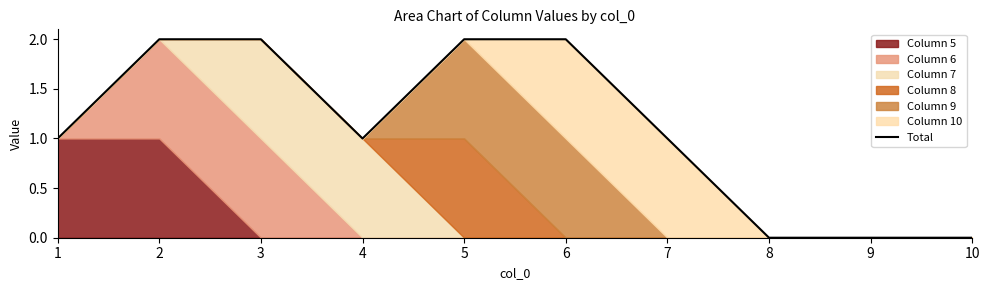

Rank the categories by value from highest to lowest.

2, 3, 5, 6, 1, 4, 7, 8, 9, 10